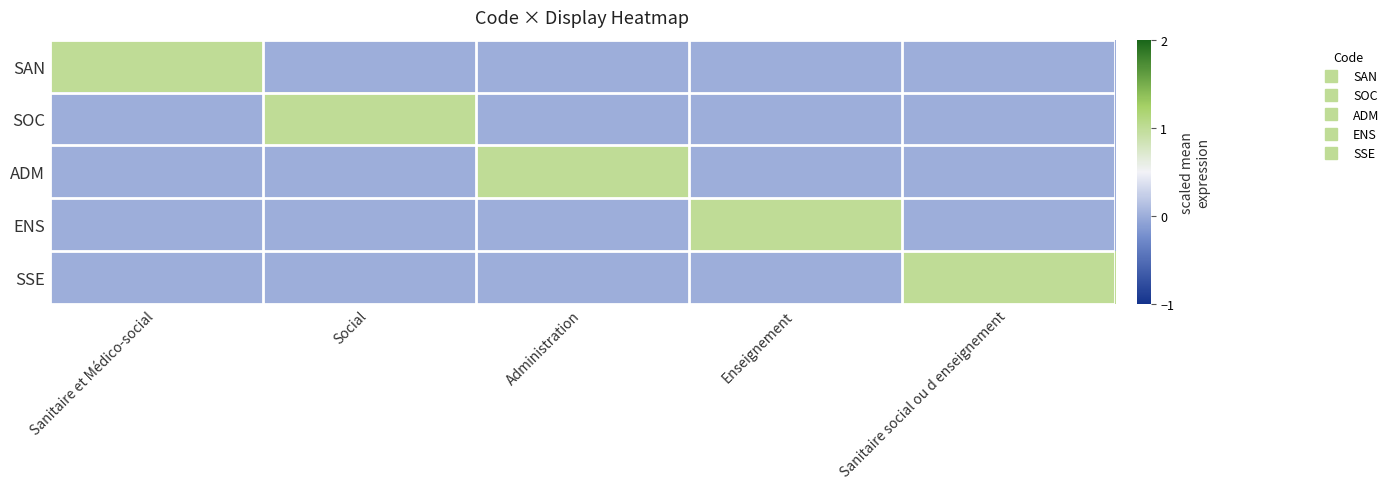

Reading left to right, transcribe all the data shown in this chart.

SAN: Sanitaire et Médico-social=1	Social=0	Administration=0	Enseignement=0	Sanitaire social ou d enseignement=0
SOC: Sanitaire et Médico-social=0	Social=1	Administration=0	Enseignement=0	Sanitaire social ou d enseignement=0
ADM: Sanitaire et Médico-social=0	Social=0	Administration=1	Enseignement=0	Sanitaire social ou d enseignement=0
ENS: Sanitaire et Médico-social=0	Social=0	Administration=0	Enseignement=1	Sanitaire social ou d enseignement=0
SSE: Sanitaire et Médico-social=0	Social=0	Administration=0	Enseignement=0	Sanitaire social ou d enseignement=1